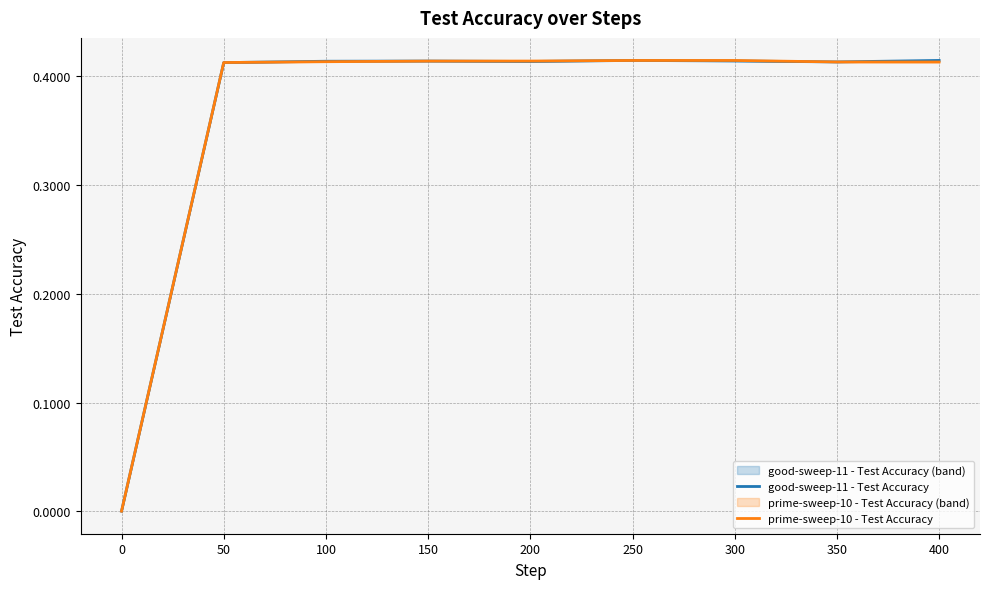

What is the maximum value shown in the chart?

0.4